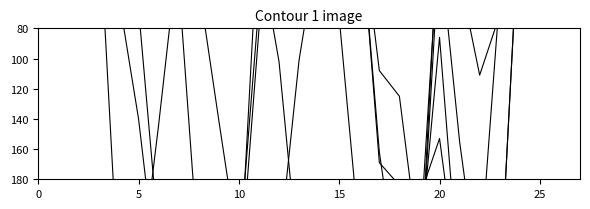

True or false: col_12 has a value of 0 at 10.

True